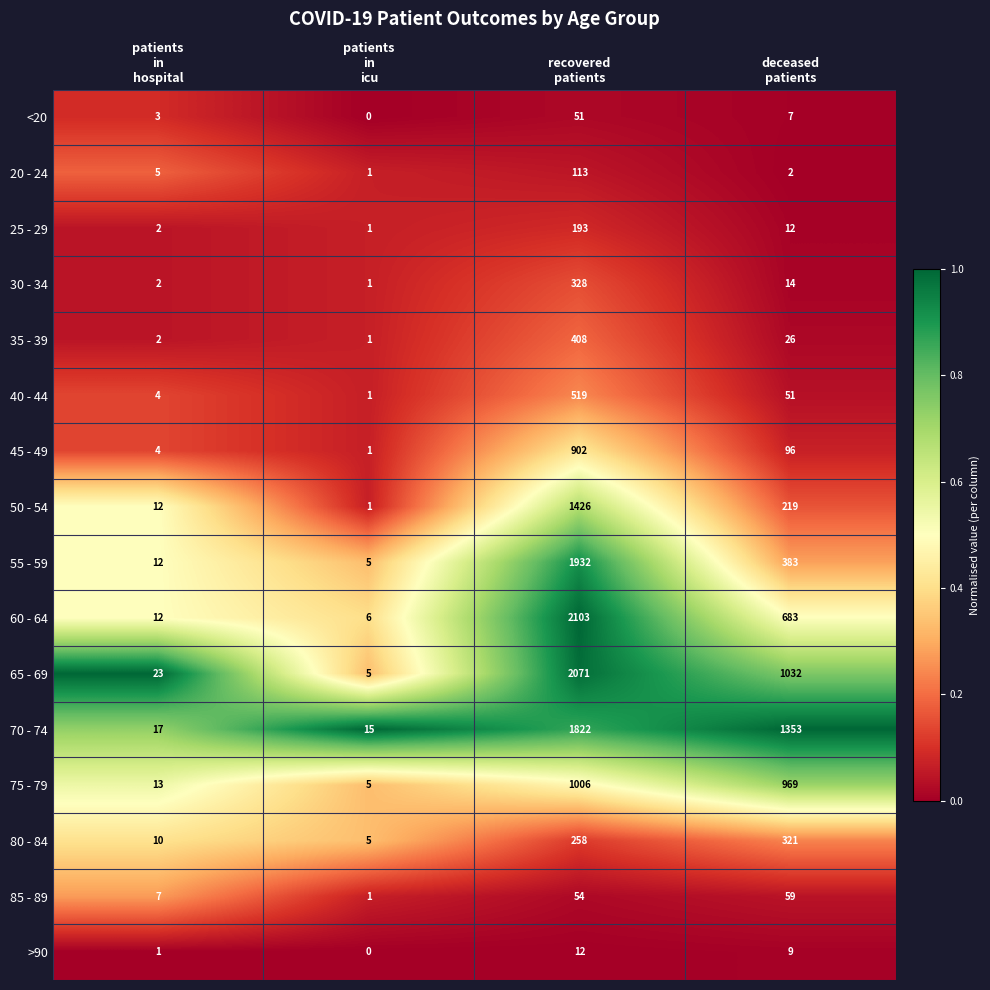

At which category is the sum across all series the highest?

recovered
patients